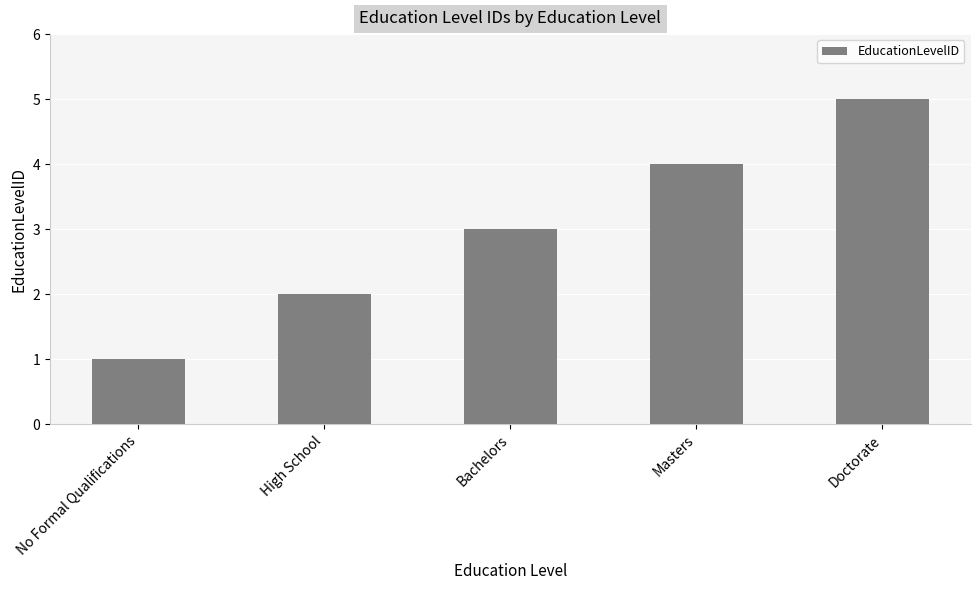

What position from the left is High School?

2